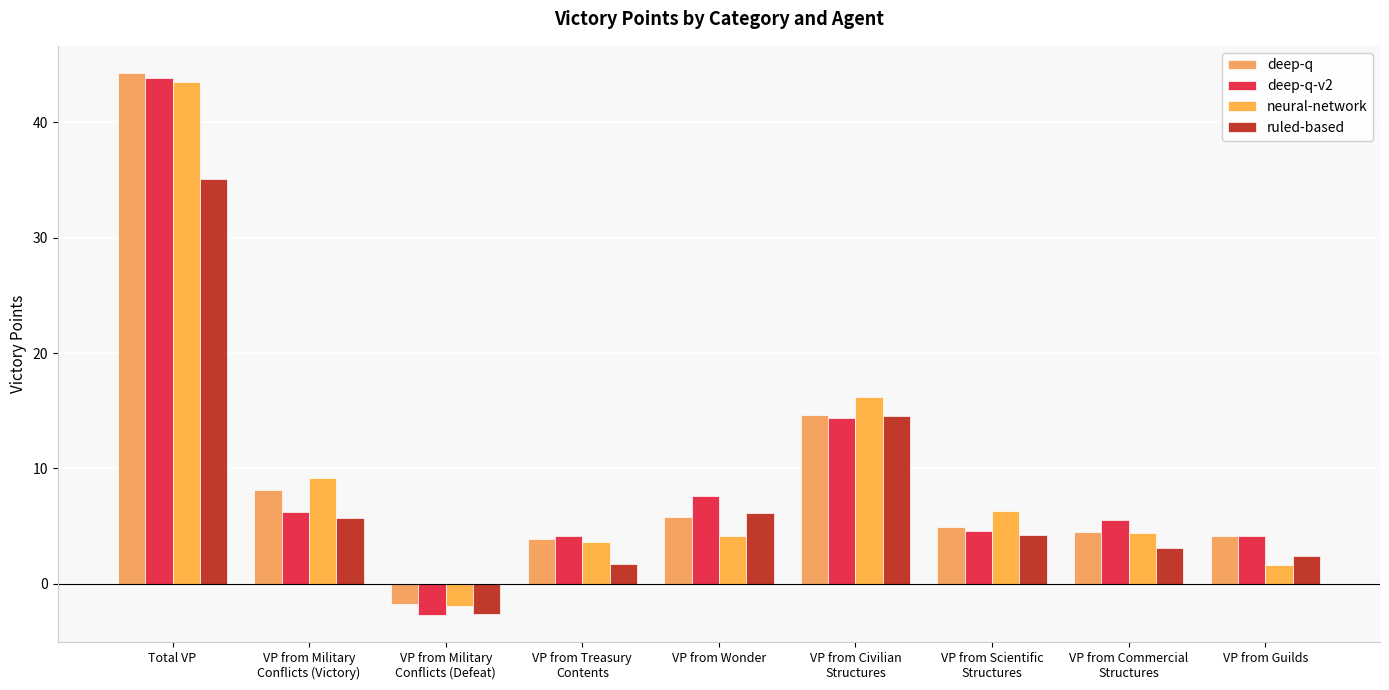

How many bars are there in each group?

4